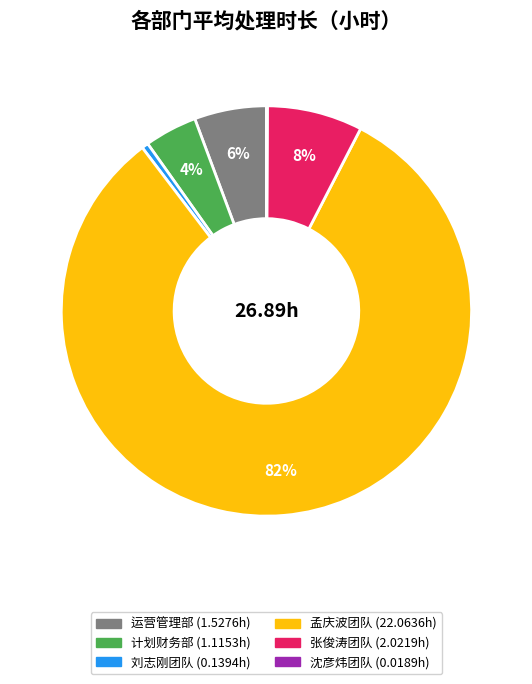

To the nearest percent, what is the average slice percentage?

17%